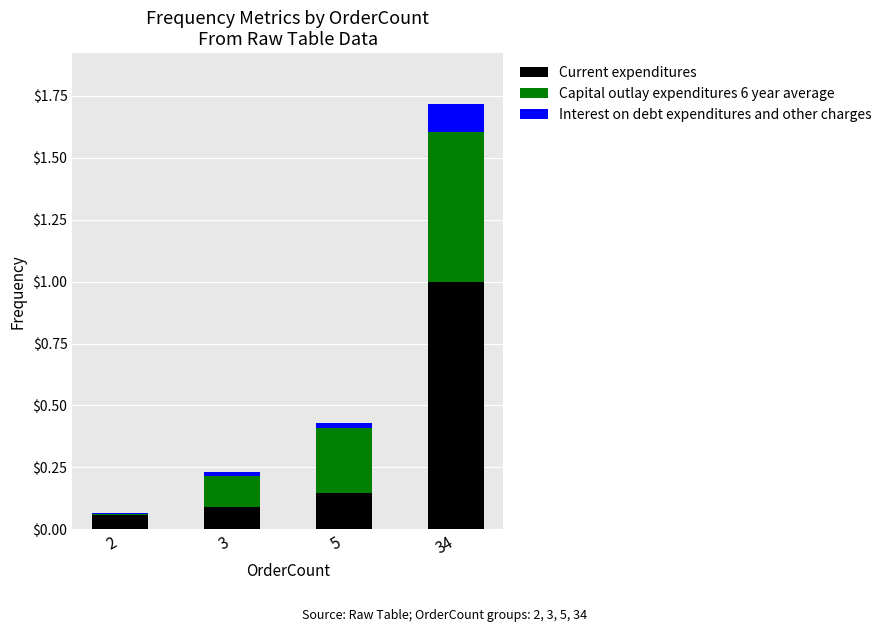

At which category is the sum across all series the highest?

34